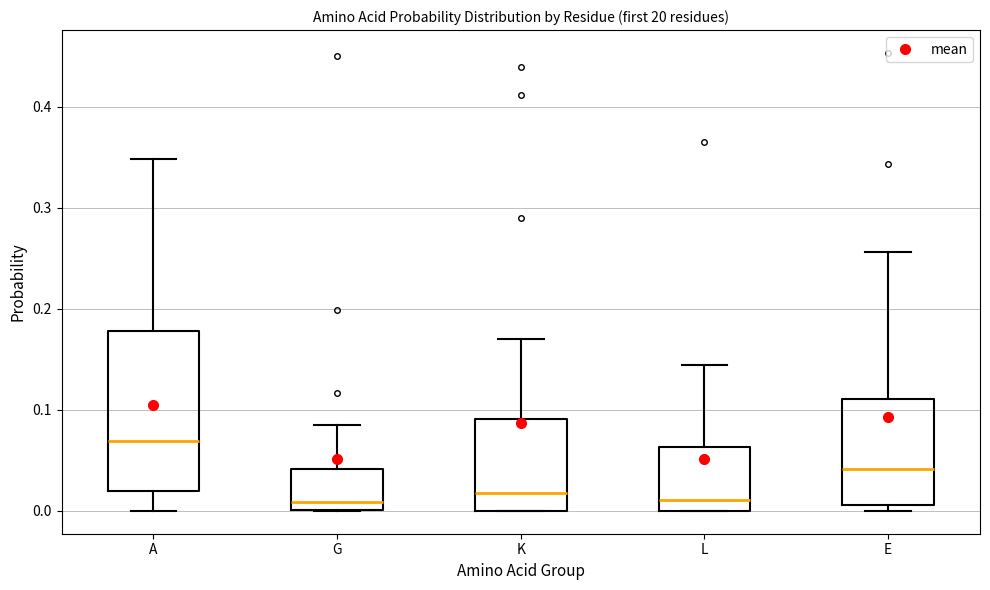

Reading left to right, transcribe this box plot: for each box, give where its median line is, the range the box spans, and where its two whiskers end, as read against the y-axis. The values are not printed on the chart, so give them approximately, as read against the axis.

A: median 0.07, box 0.02 to 0.18, whiskers 0.00 to 0.35
G: median 0.01, box 0.00 to 0.04, whiskers 0.00 to 0.08
K: median 0.02, box 0.00 to 0.09, whiskers 0.00 to 0.17
L: median 0.01, box 0.00 to 0.06, whiskers 0.00 to 0.14
E: median 0.04, box 0.01 to 0.11, whiskers 0.00 to 0.26